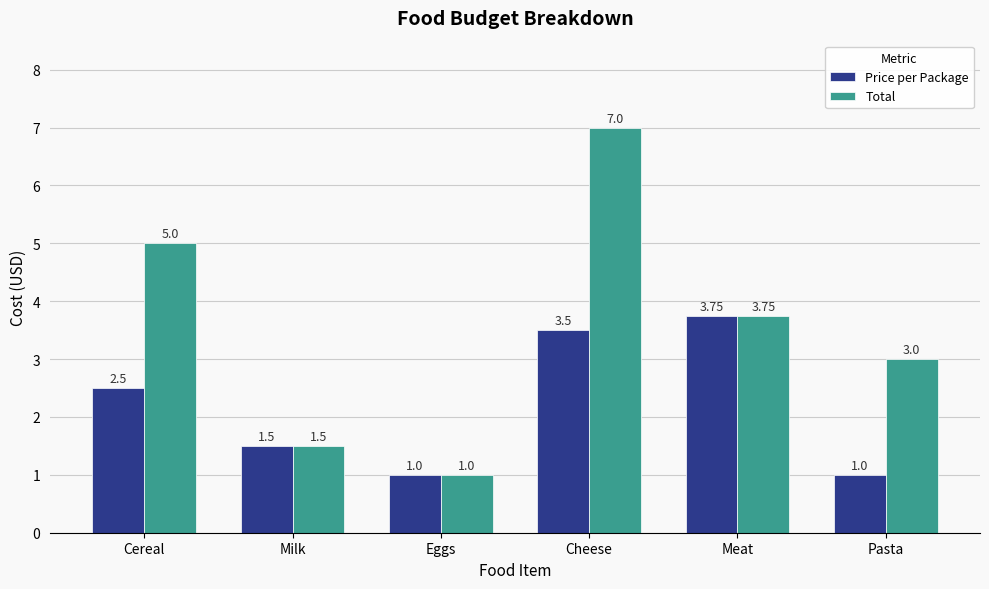

Where does the Total series first go above 3?

Cereal